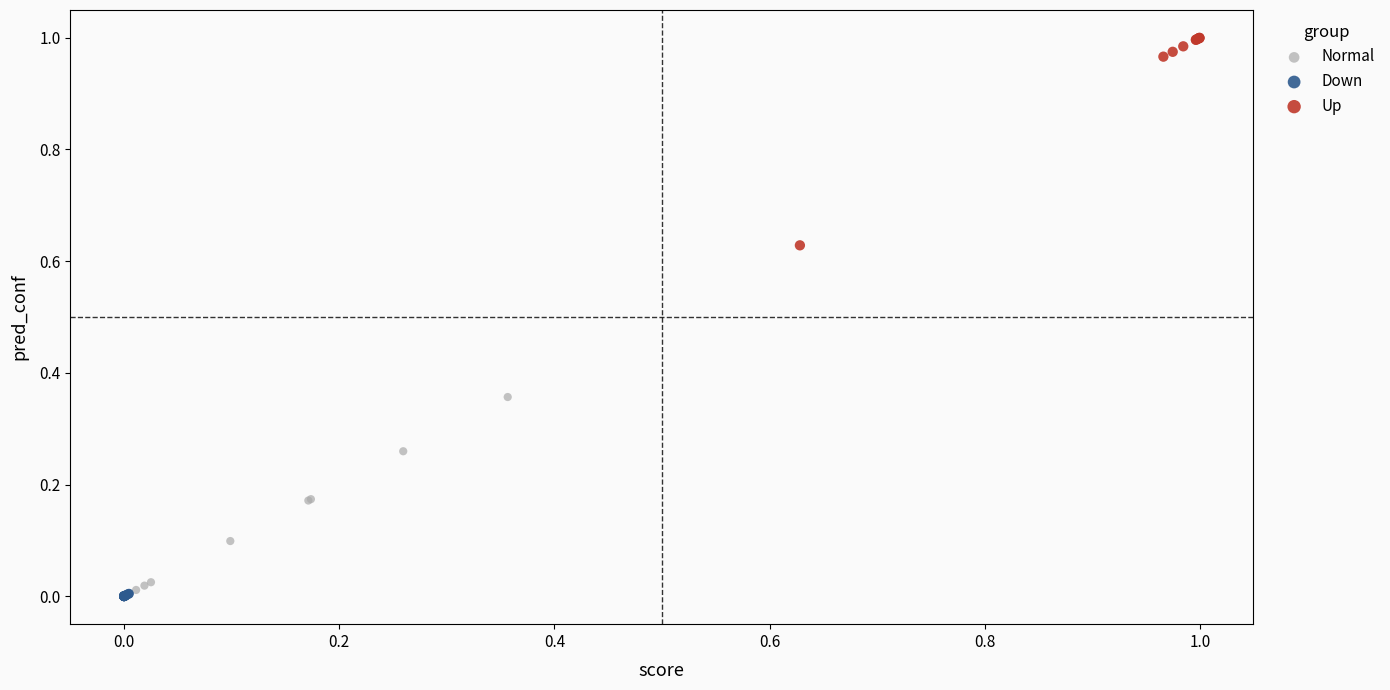

Which series reaches the maximum Y coordinate?

Up